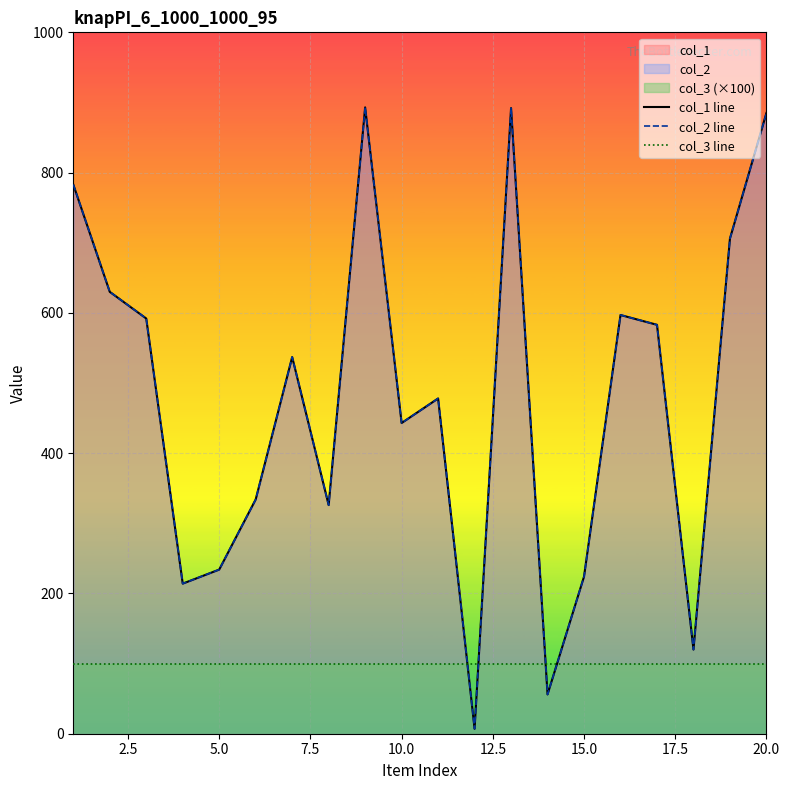

True or false: col_1 line and col_2 line cross at least once.

False